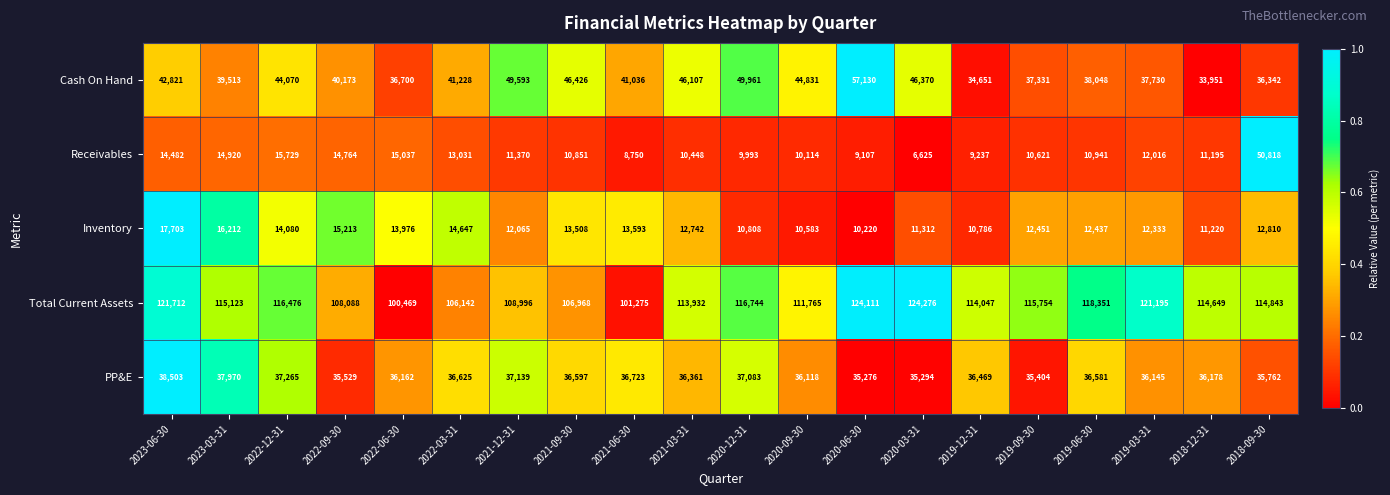

Which series has the largest range (max minus min)?

Receivables